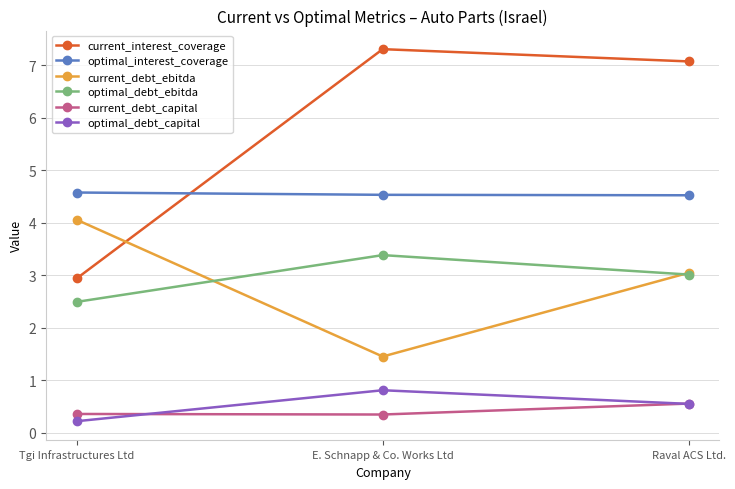

At how many categories does at least one series exceed 3?

3